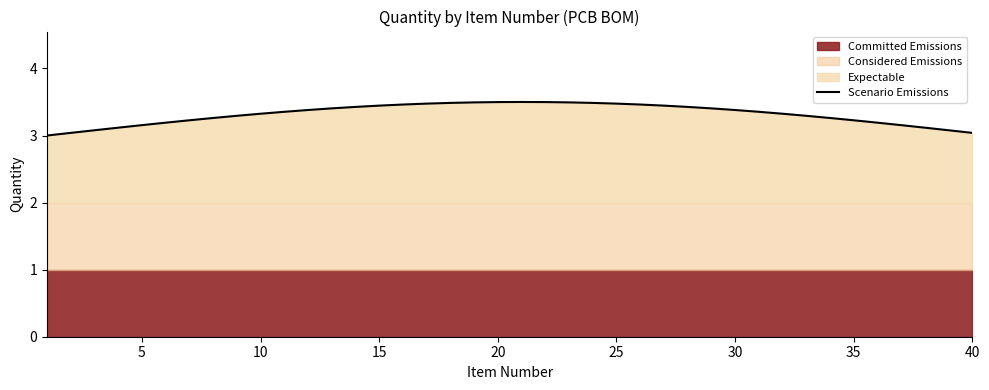

What is the difference between the maximum and minimum values?

0.5